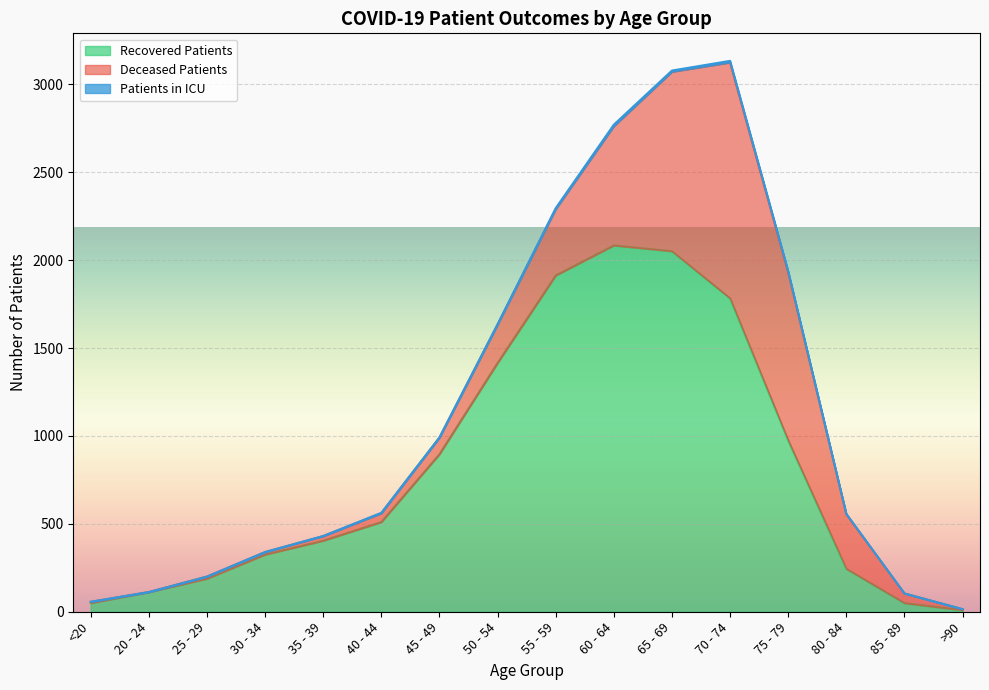

The deceased_patients series shows 7 at <20. True or false?

True